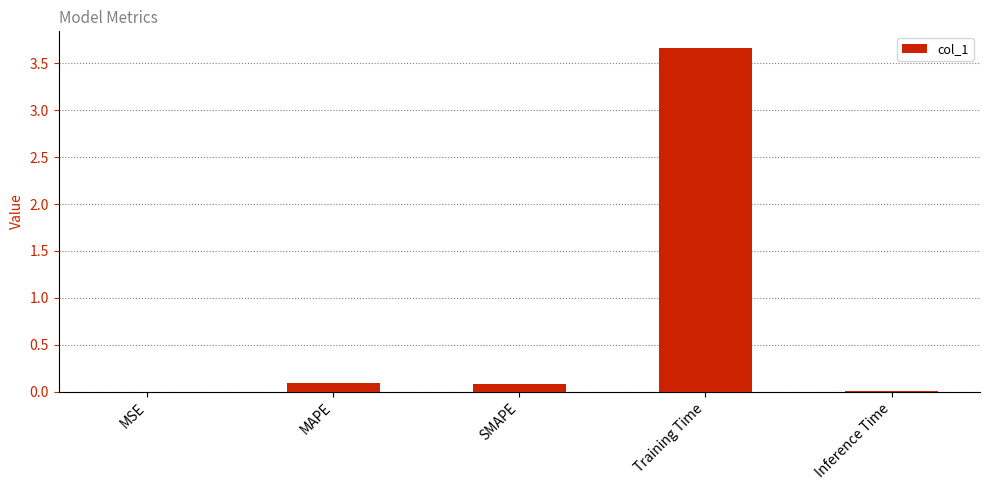

Which has a higher value, Training Time or SMAPE?

Training Time